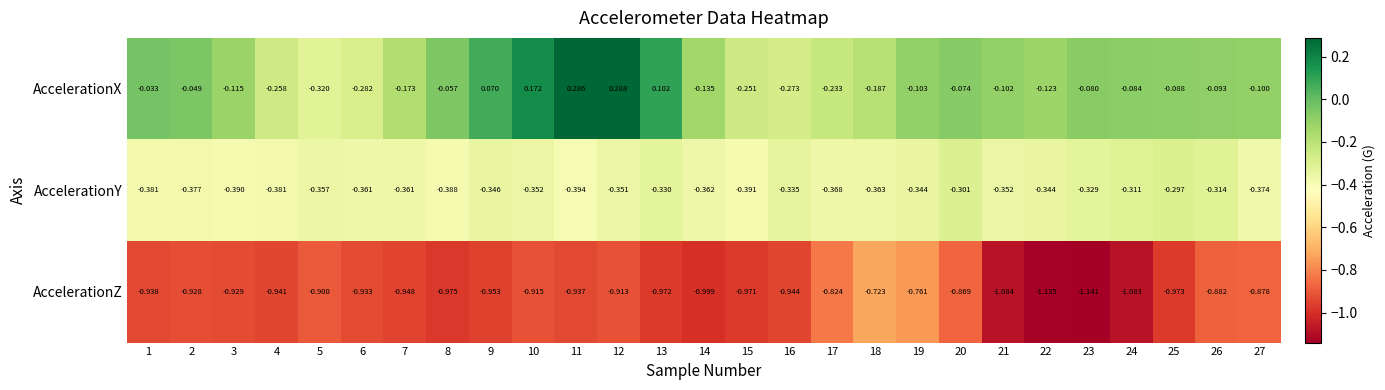

Between 17 and 25, which series saw the biggest shift?

AccelerationZ